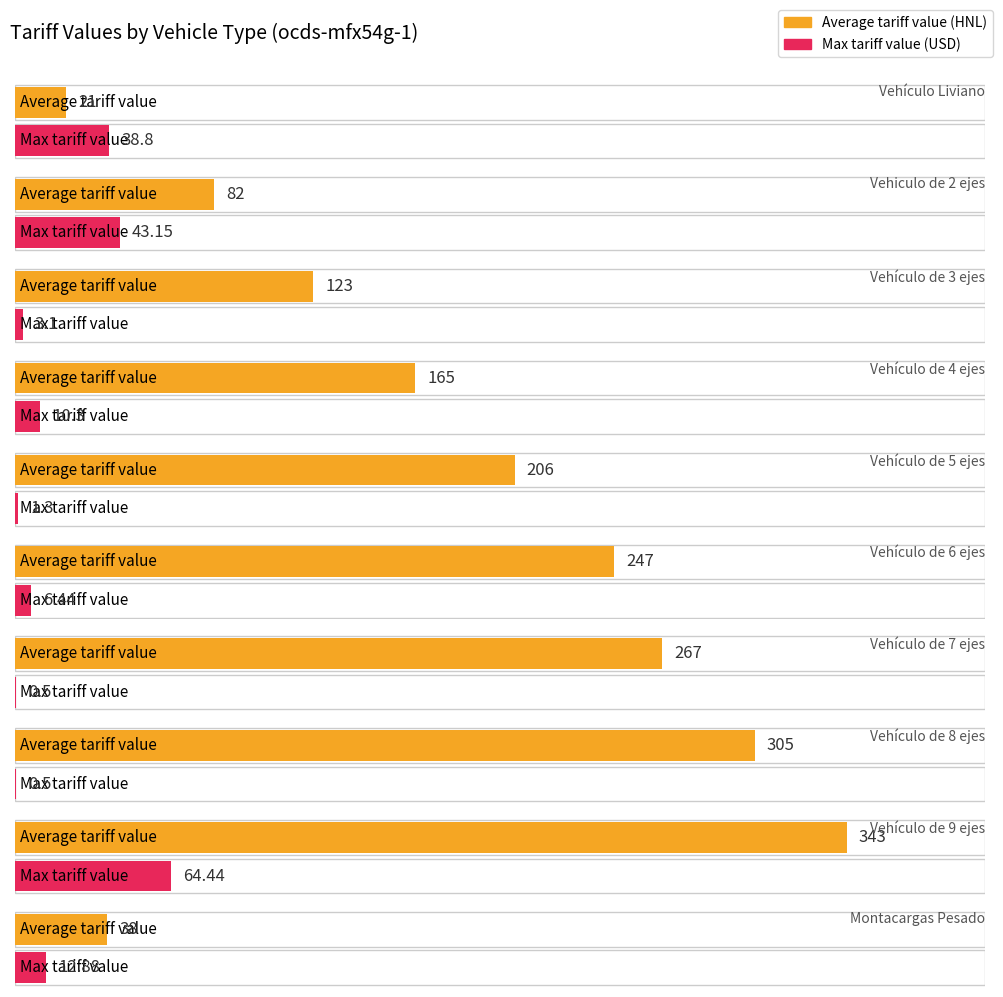

List the series in order of their overall mean, highest first.

Average tariff value, Max tariff value